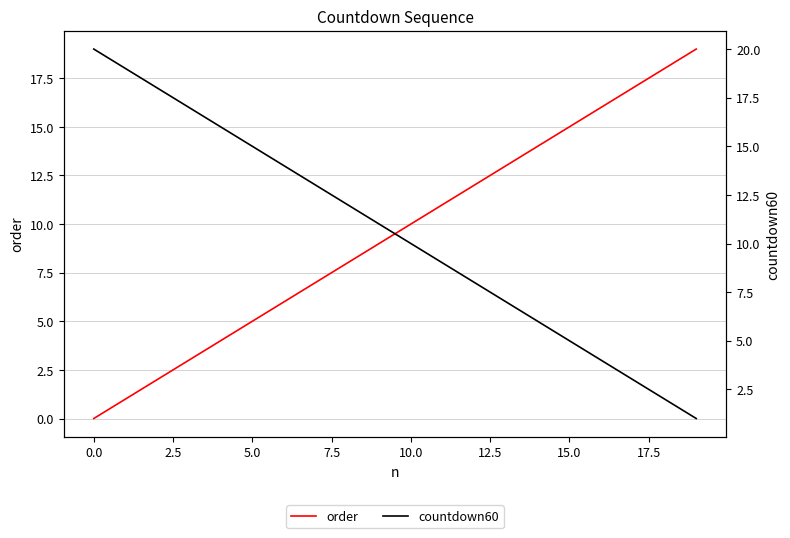

Which series changed the most between 12.5 and 19?

order